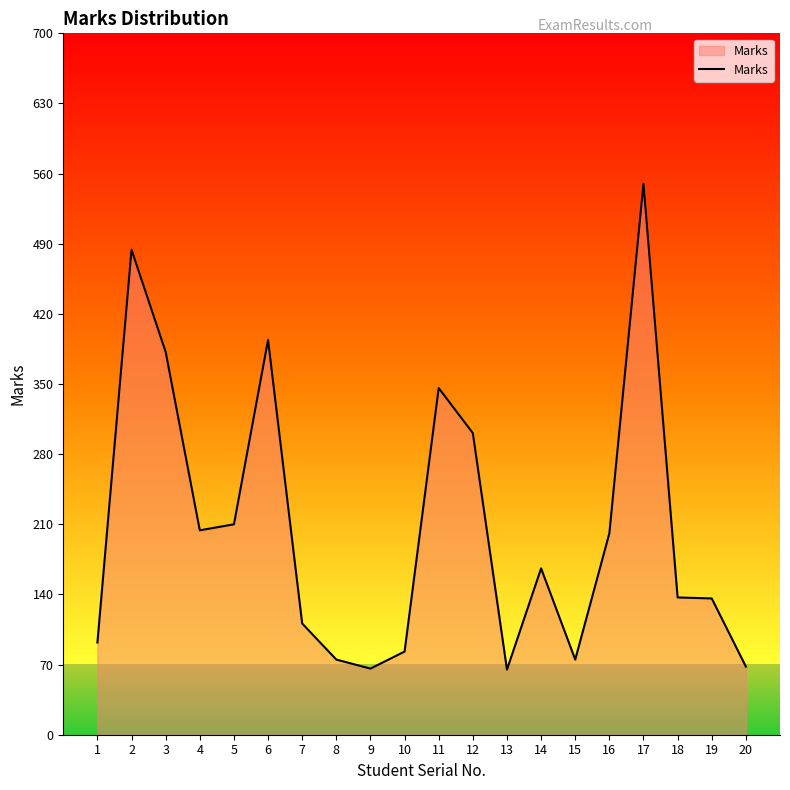

At which category does the chart reach its peak across all series?

17